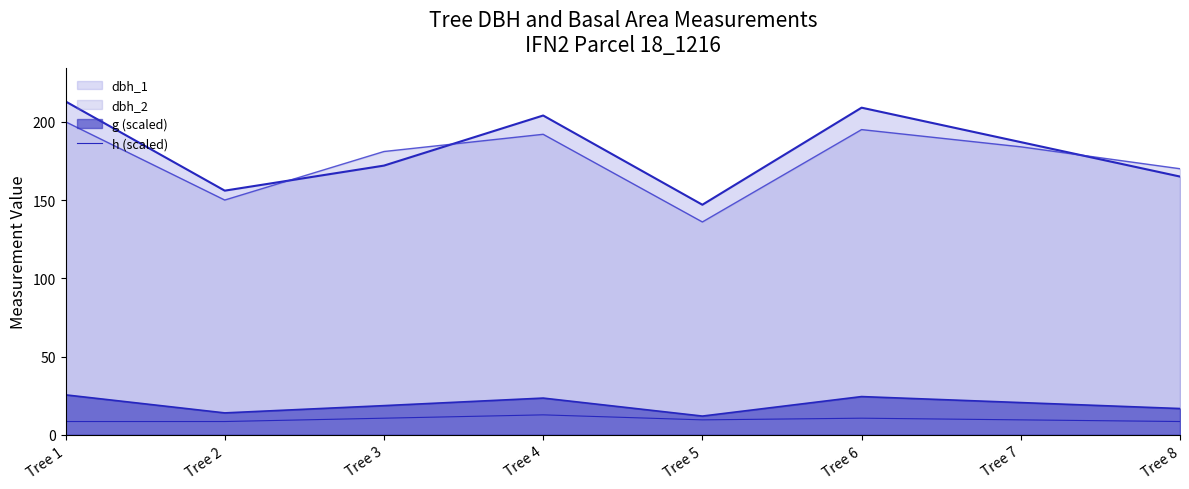

The chart shows a value of 10.7 at Tree 6. True or false?

True